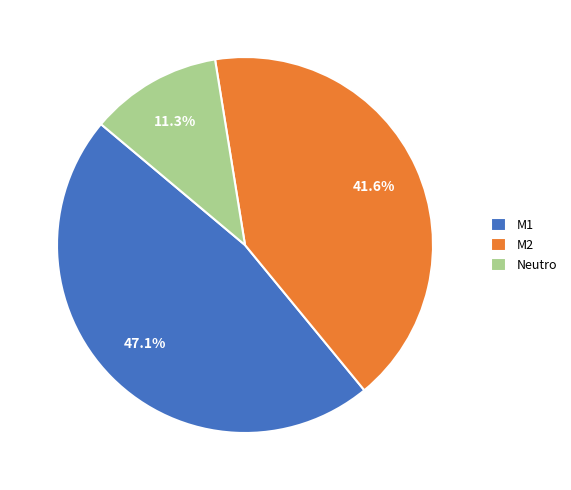

To the nearest percent, what is the difference between the M1 and Neutro slice percentages?

36%